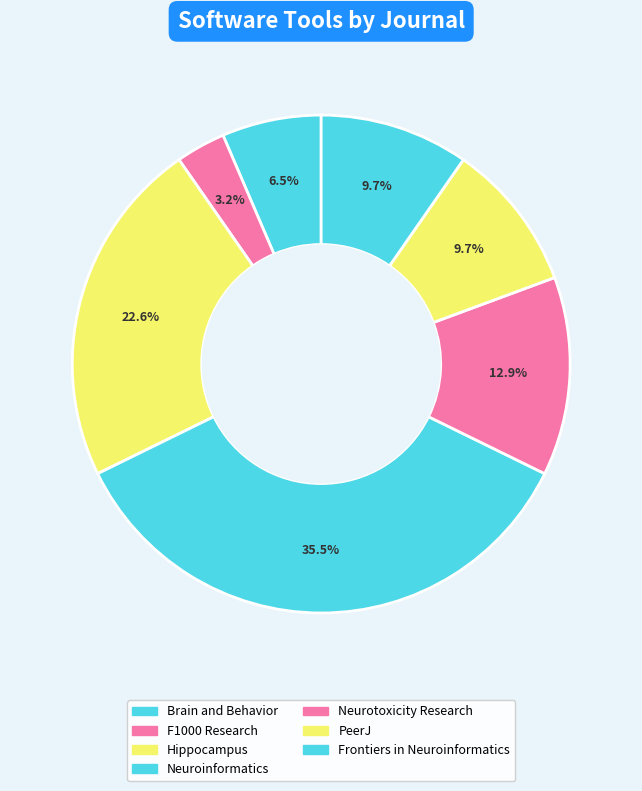

What percentage is NOT represented by Frontiers in Neuroinformatics?

90.3%